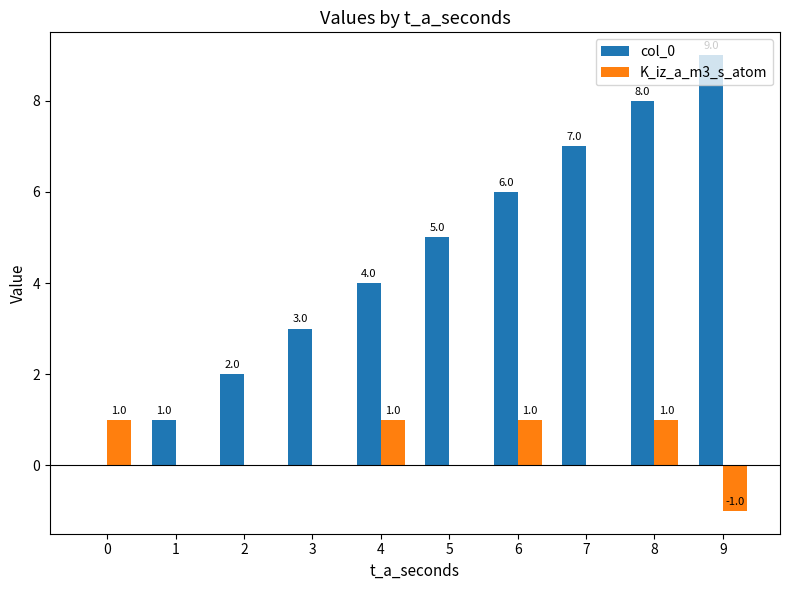

Which series has the widest spread of values?

col_0